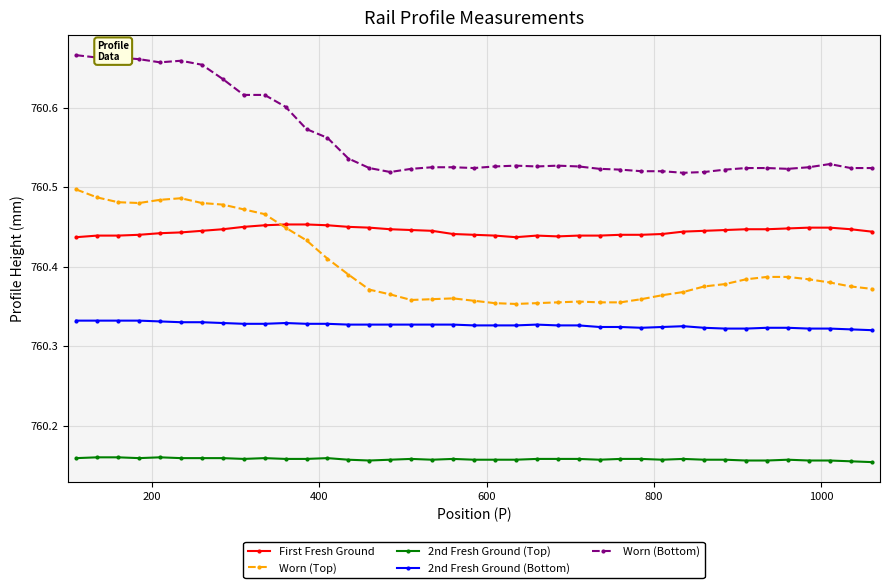

How many series are shown in this chart?

5